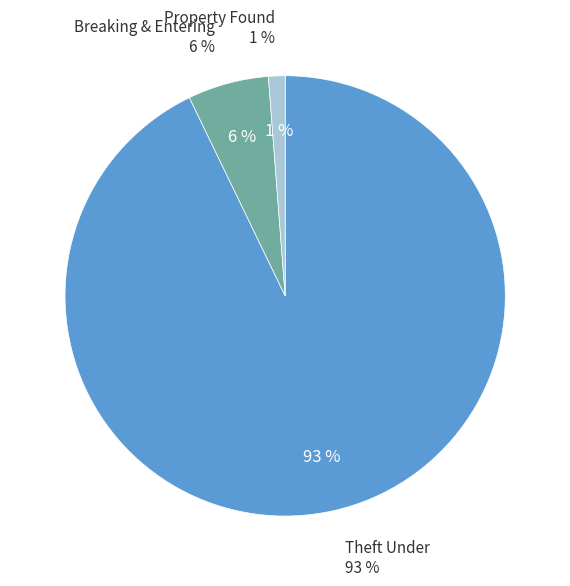

To the nearest percent, what is the combined percentage of Theft Under and Breaking & Entering?

99%